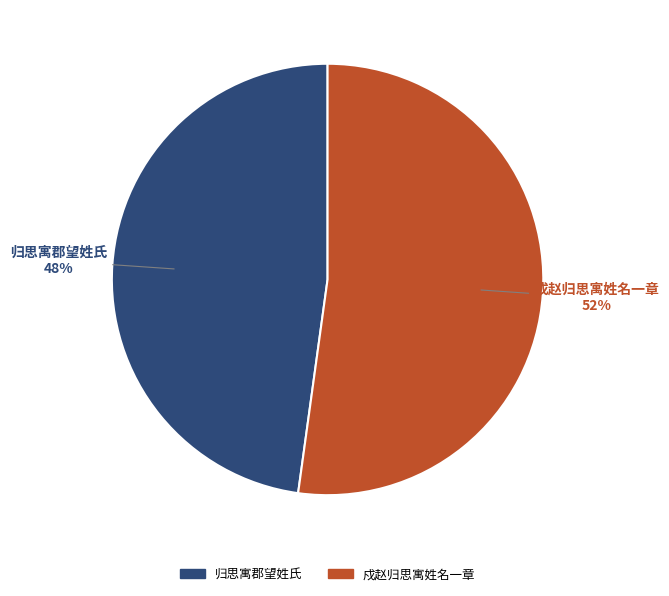

Combined, do 归思寓郡望姓氏 and 戍赵归思寓姓名一章 account for over 50%?

Yes